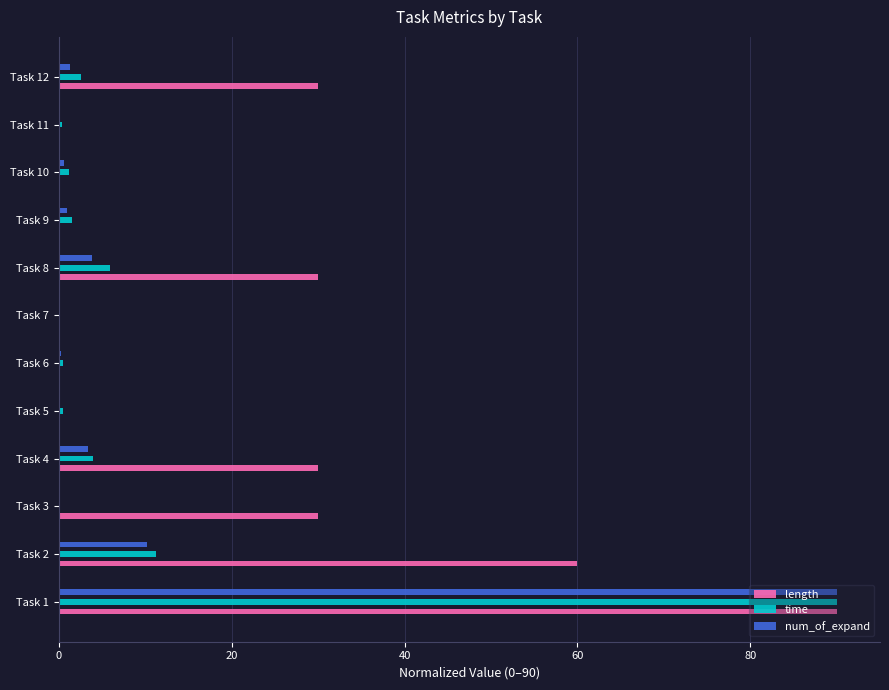

At which label is num_of_expand closest to 45?

Task 2